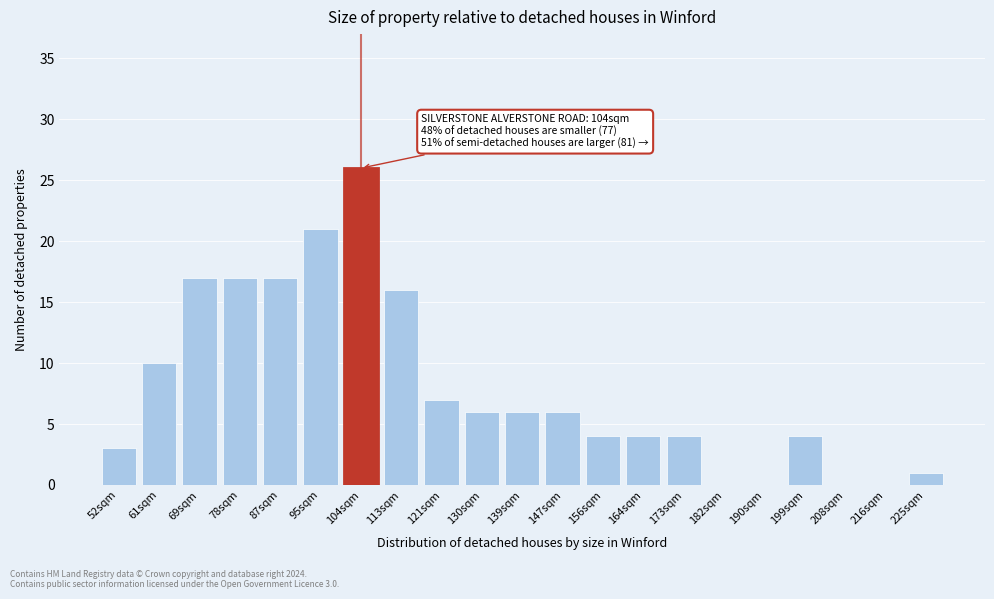

Reading left to right, transcribe all the data shown in this chart.

52sqm=3	61sqm=10	69sqm=17	78sqm=17	87sqm=17	95sqm=21	104sqm=26	113sqm=16	121sqm=7	130sqm=6	139sqm=6	147sqm=6	156sqm=4	164sqm=4	173sqm=4	182sqm=0	190sqm=0	199sqm=4	208sqm=0	216sqm=0	225sqm=1